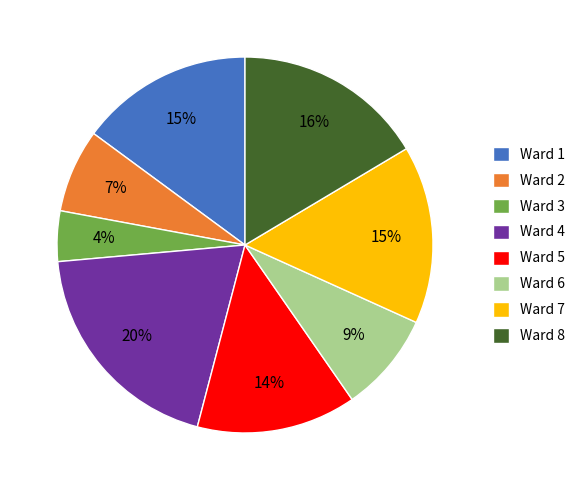

To the nearest percent, what is the difference between the Ward 1 and Ward 5 slice percentages?

1%